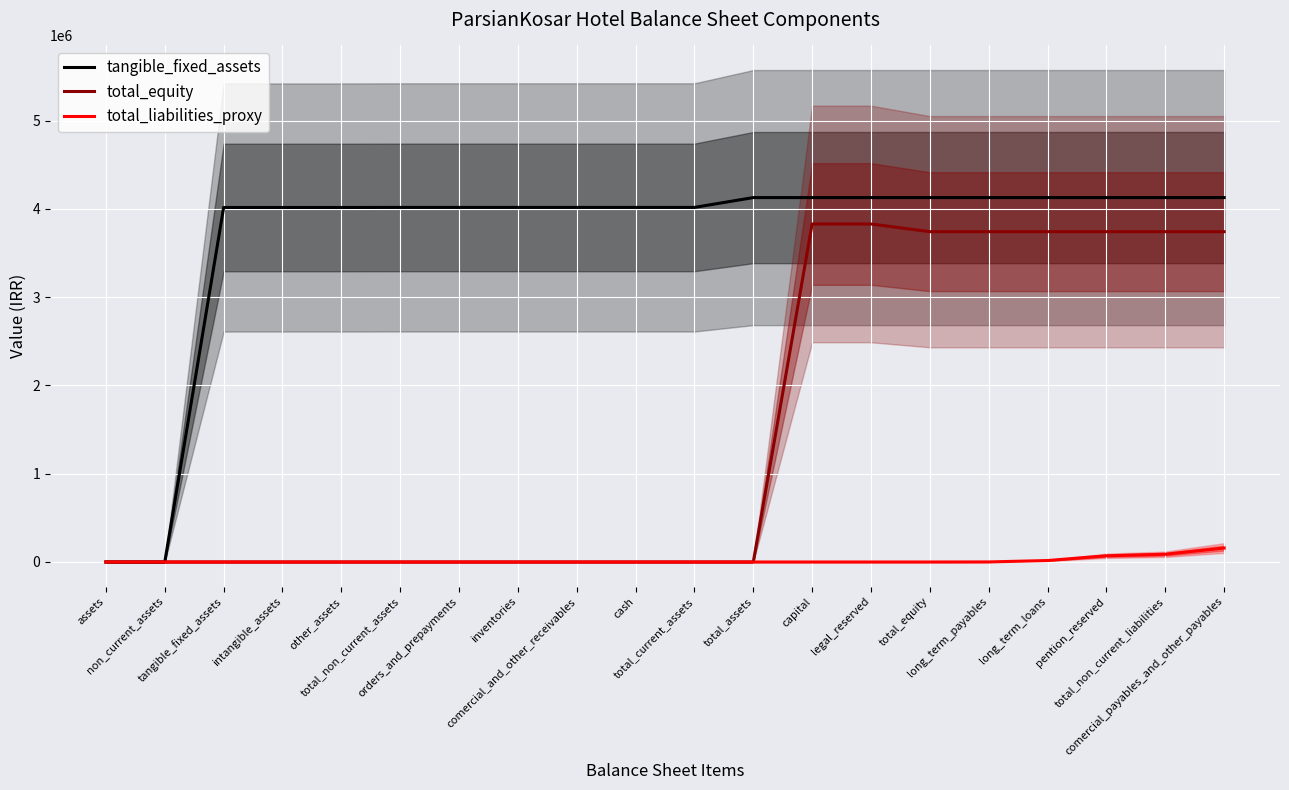

What is the difference between the highest and lowest values at legal_reserved?

4128262